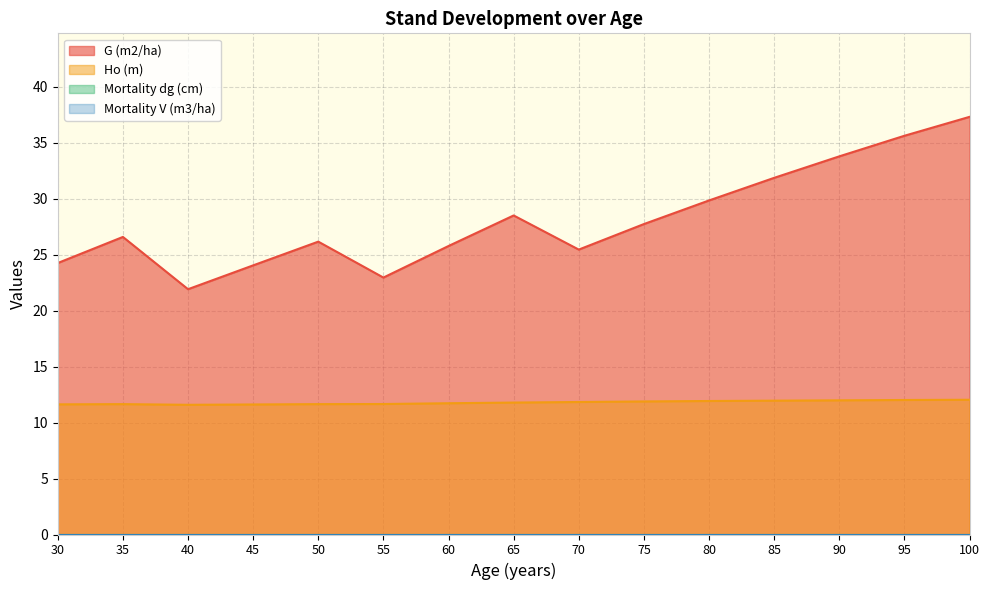

Between 55 and 80, which series saw the biggest shift?

G (m2/ha)